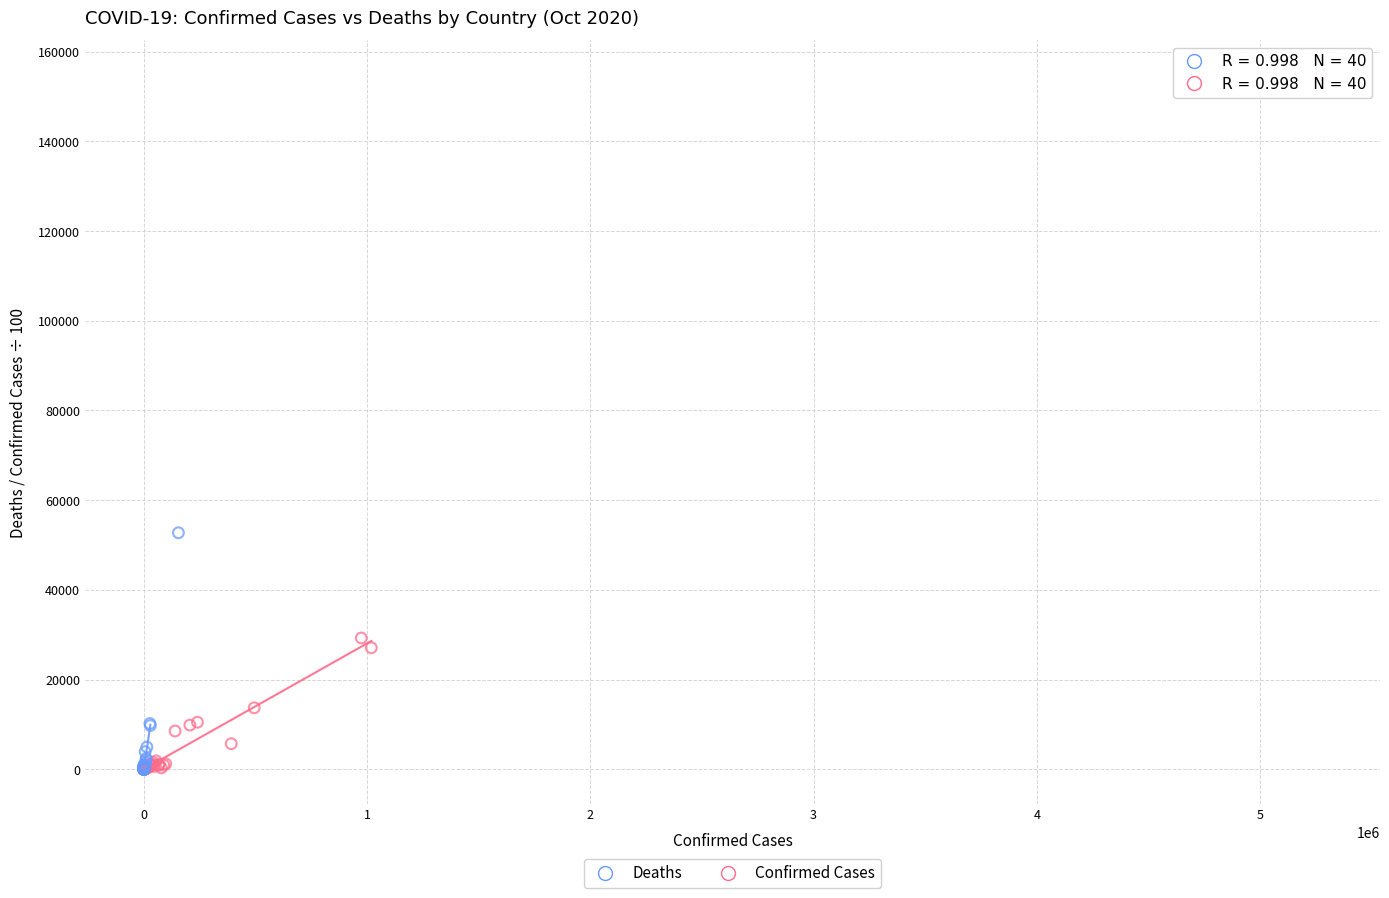

Which series has the widest spread of Y values?

Confirmed Cases